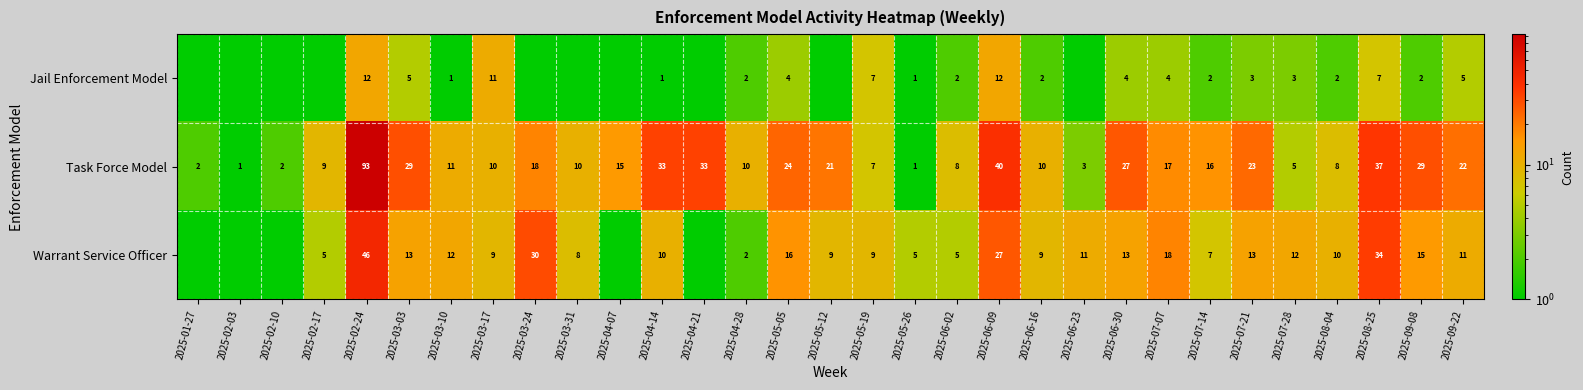

The Task Force Model series shows 8.0 at 2025-08-04. True or false?

True